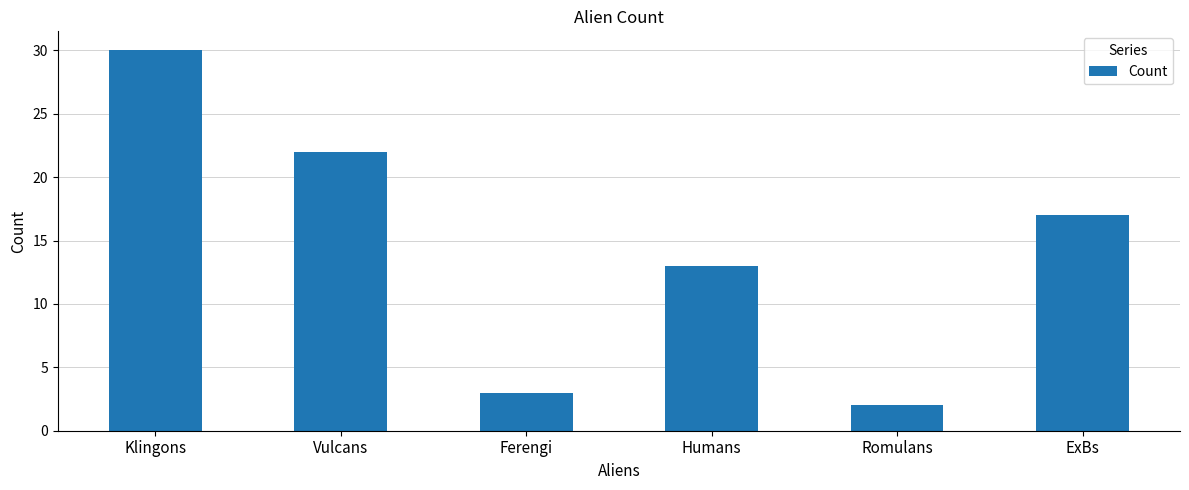

Are the bars horizontal?

No